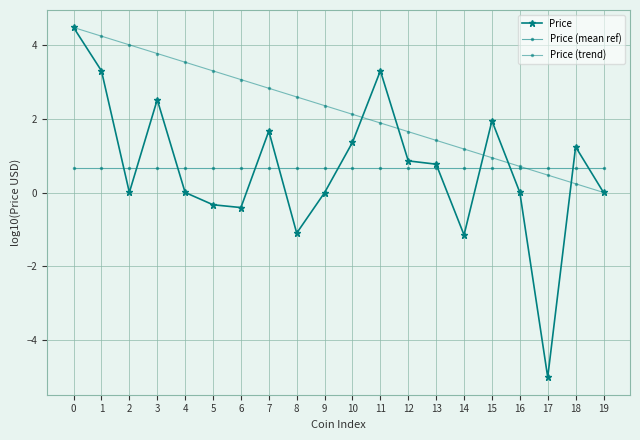

Which series ends up on top after the final intersection of Price (trend) and Price?

Price